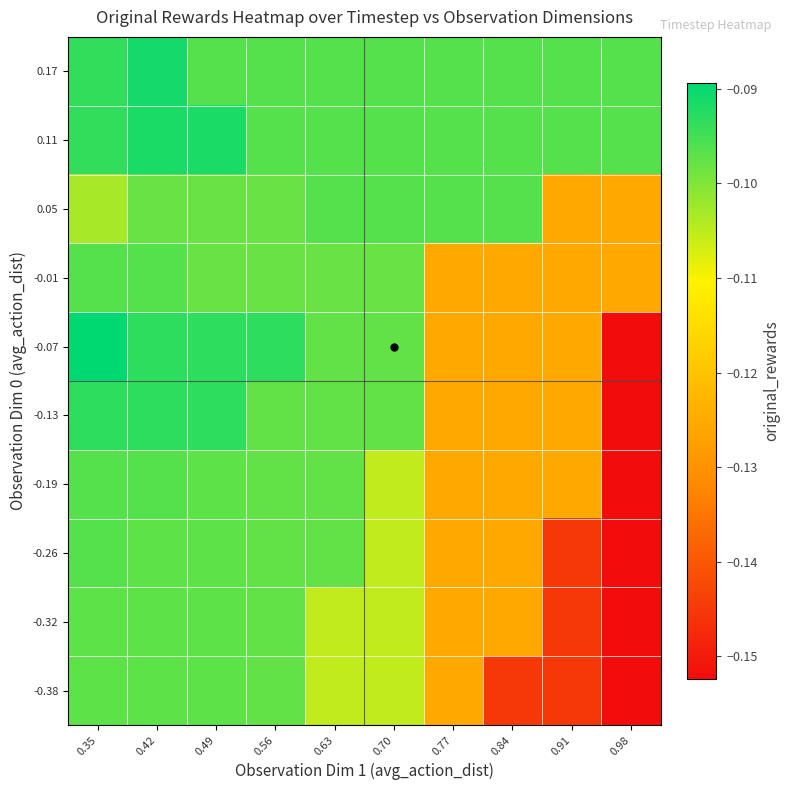

At which category is the sum across all series the highest?

0.42